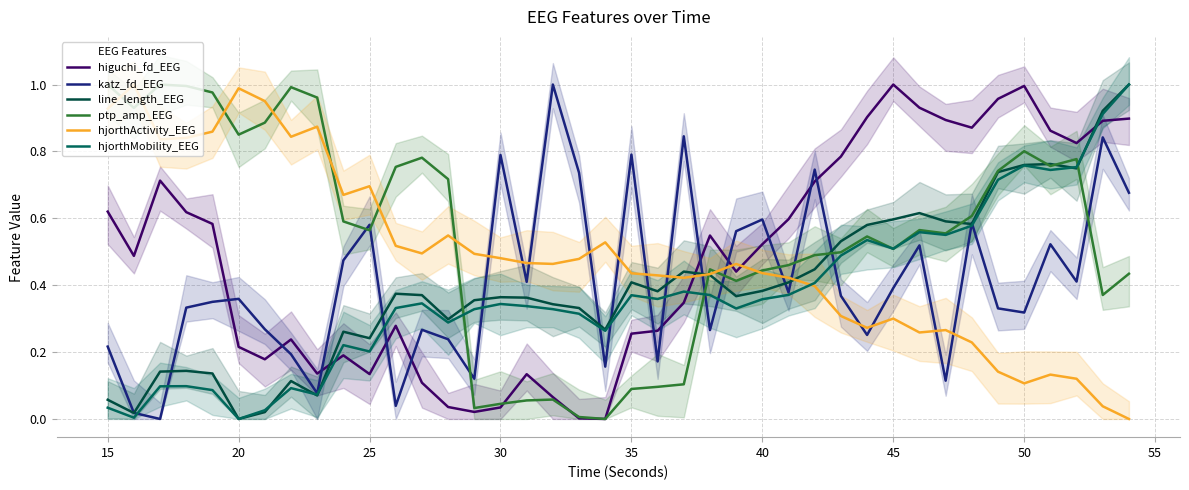

Which series has the largest total across all categories?

ptp_amp_EEG